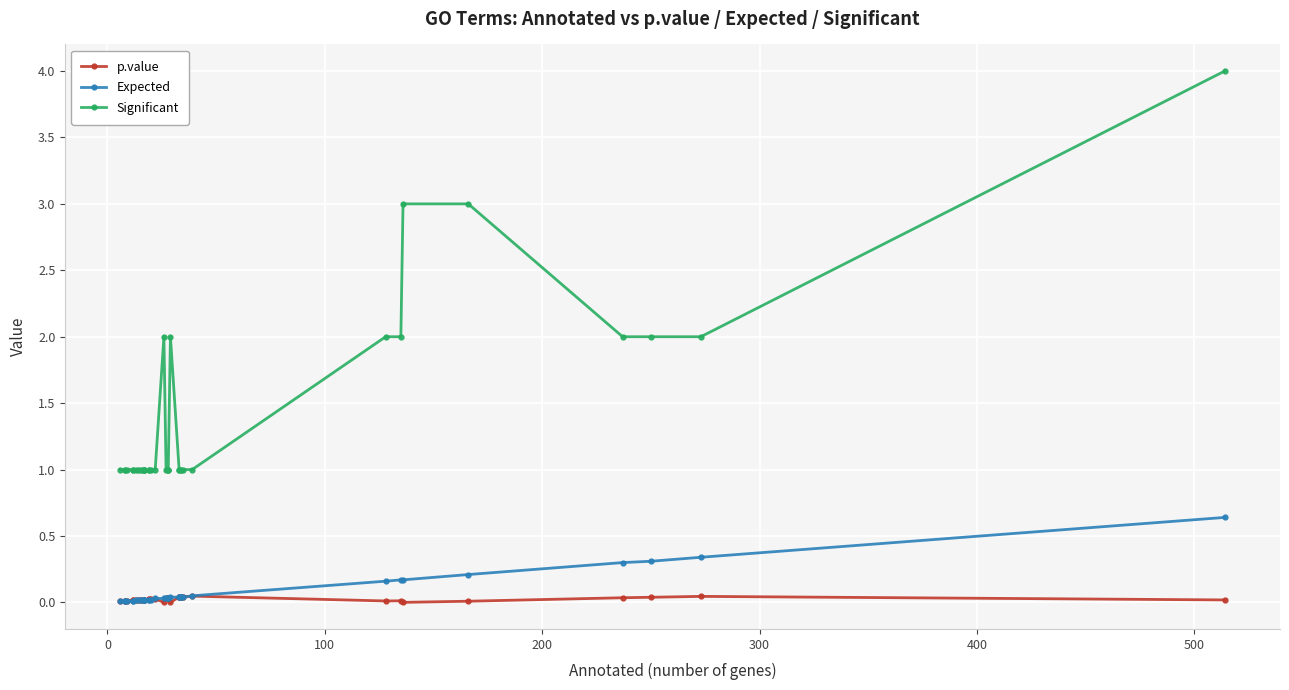

How many lines are shown in the chart?

3